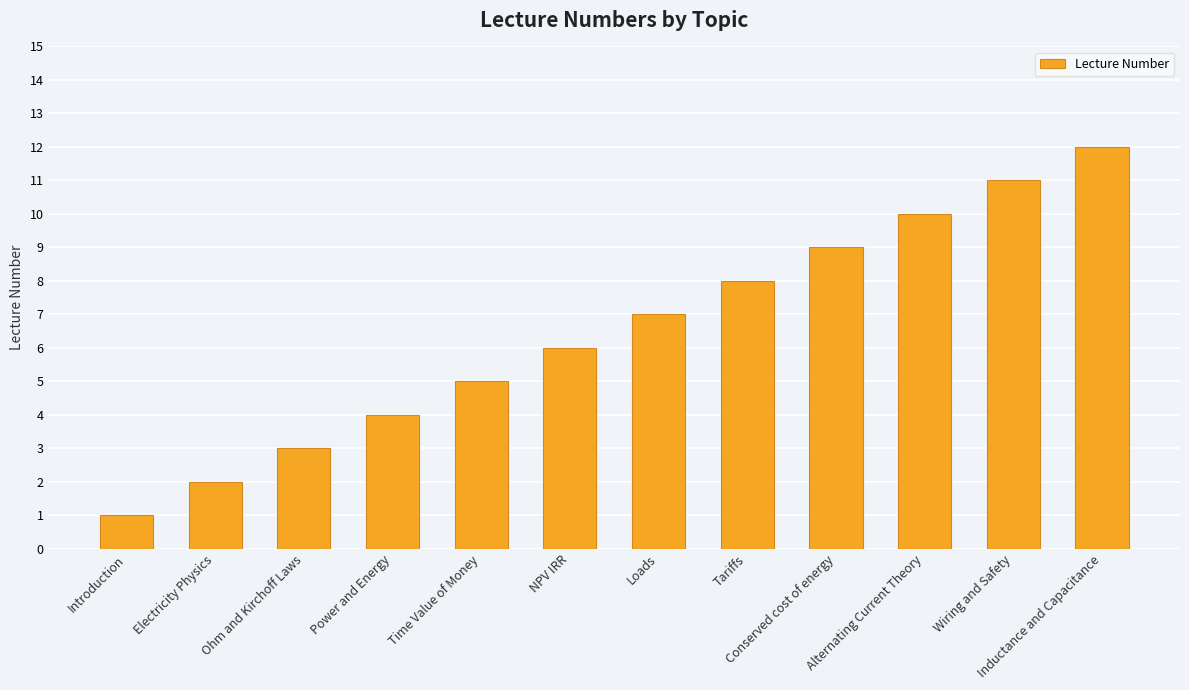

What is the value of the 5th bar from the left?

5